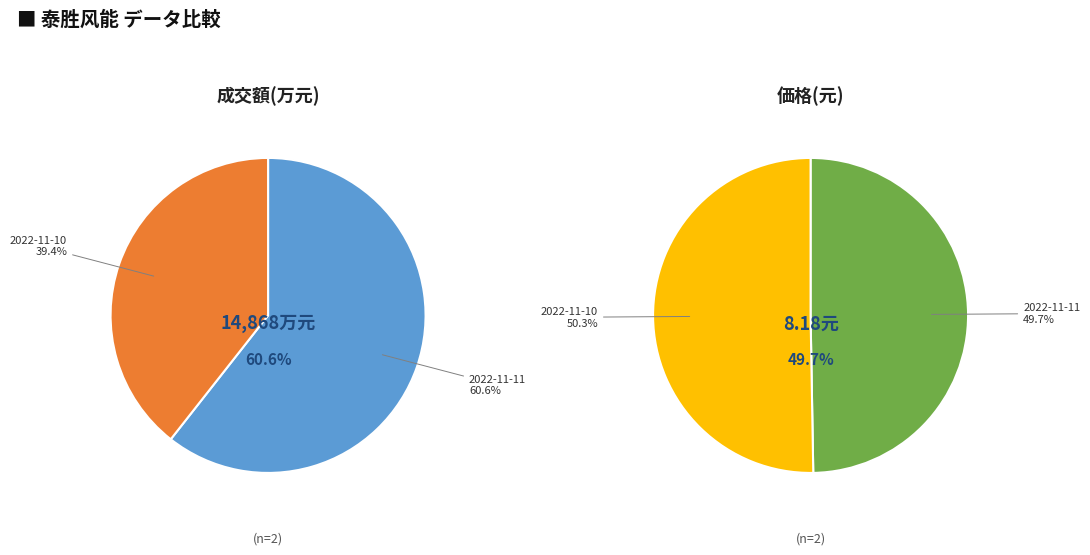

Does 2022-11-10 account for over 50% of the chart?

No